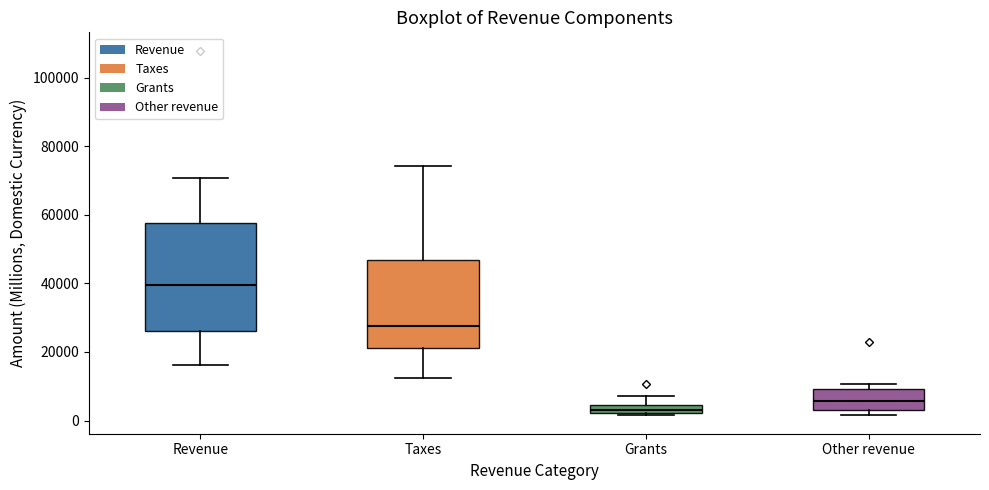

Which box is the tallest, from its lower edge to its upper edge?

Revenue